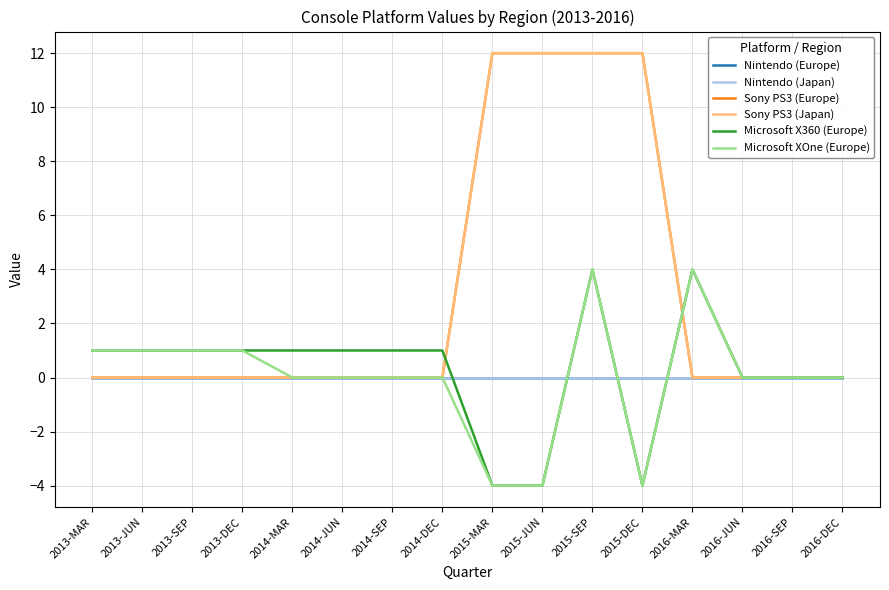

What are all the series names shown in the legend?

Nintendo (Europe), Nintendo (Japan), Sony PS3 (Europe), Sony PS3 (Japan), Microsoft X360 (Europe), Microsoft XOne (Europe)